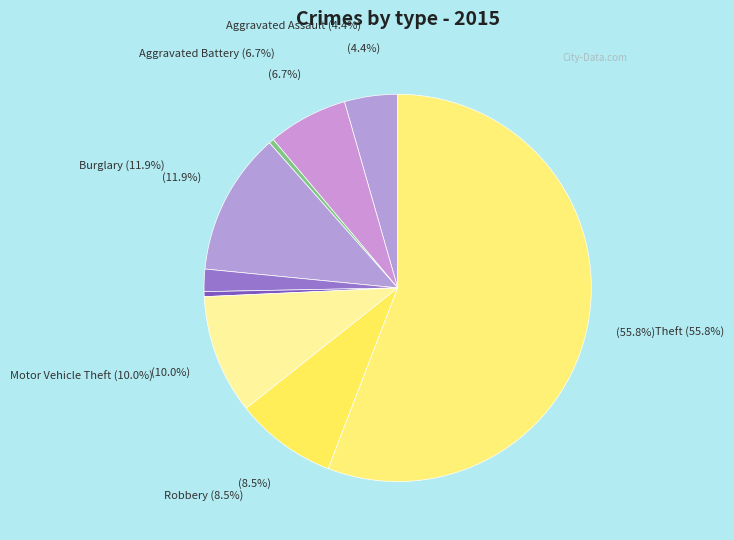

Is it true that Criminal Sexual Assault is 2% of the pie?

True